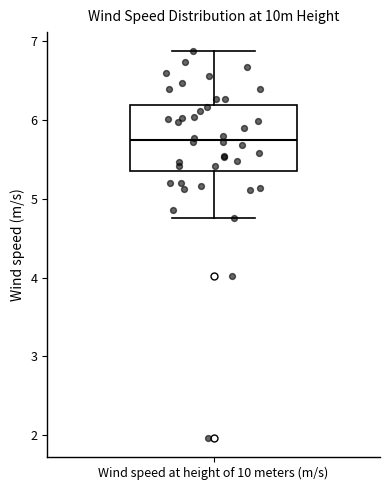

Read this box plot against the y-axis: the position of the median line, the range covered by the box, and the ends of both whiskers. The values are not printed on the chart, so give them approximately, as read against the axis.

median 5.7, box 5.4 to 6.2, whiskers 4.8 to 6.9